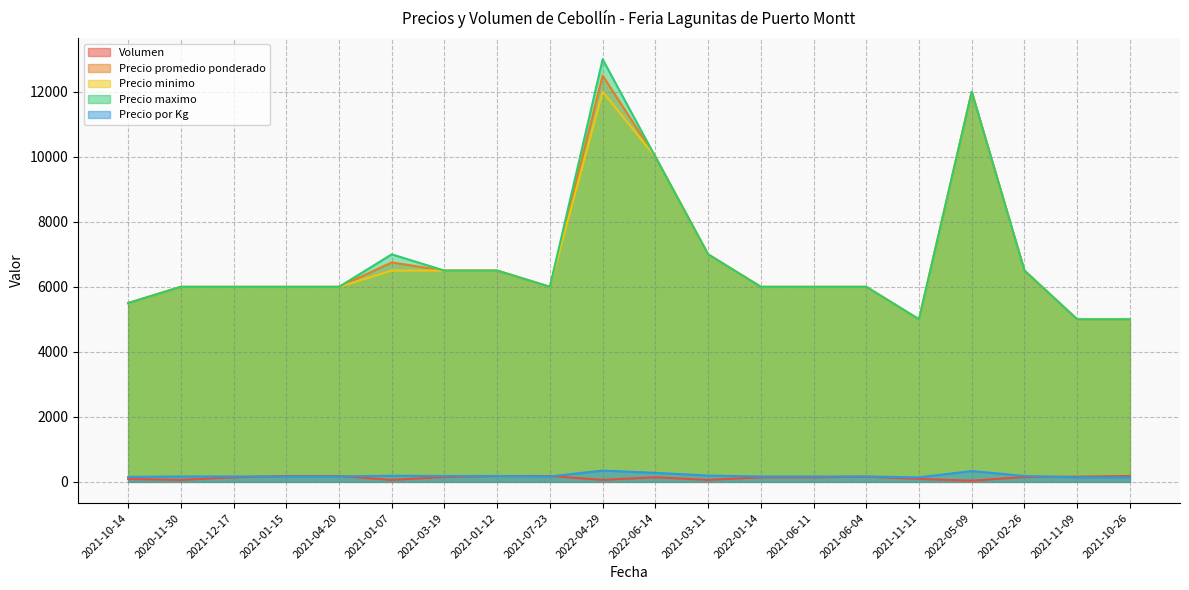

At which label does Precio minimo reach its minimum?

2021-11-11